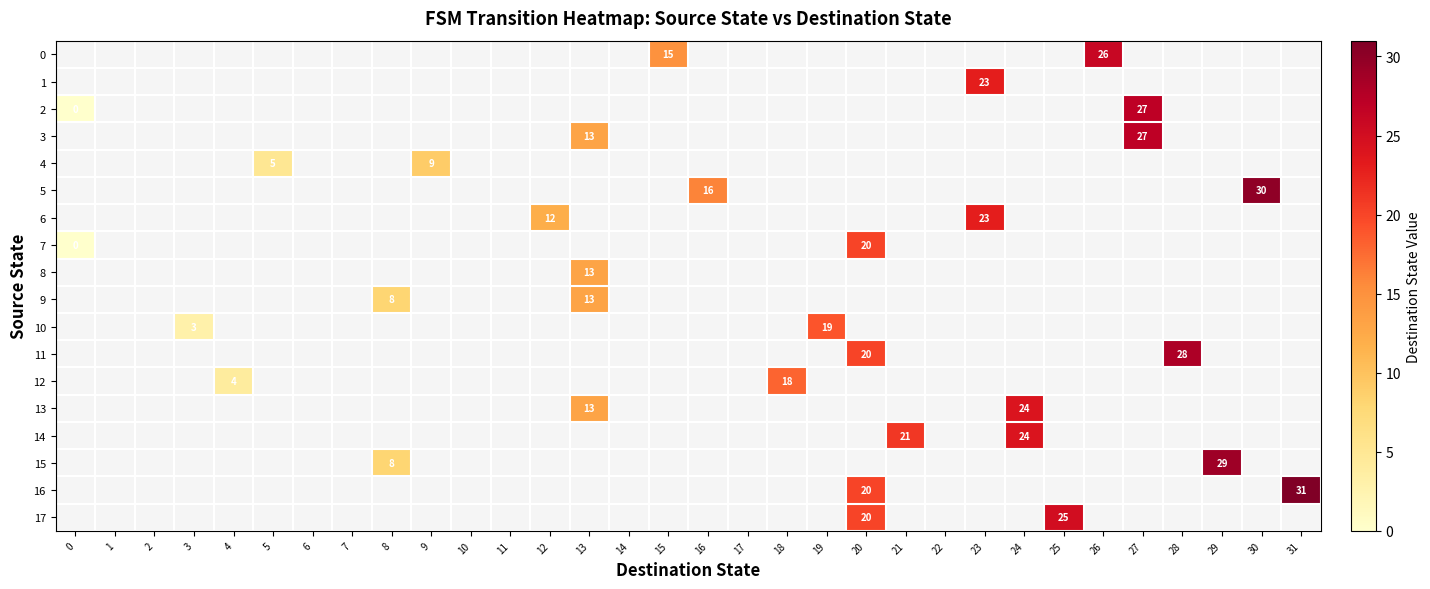

List the labels in order of 17 value, smallest first.

0, 1, 2, 3, 4, 5, 6, 7, 8, 9, 10, 11, 12, 13, 14, 15, 16, 17, 18, 19, 20, 21, 22, 23, 24, 25, 26, 27, 28, 29, 30, 31